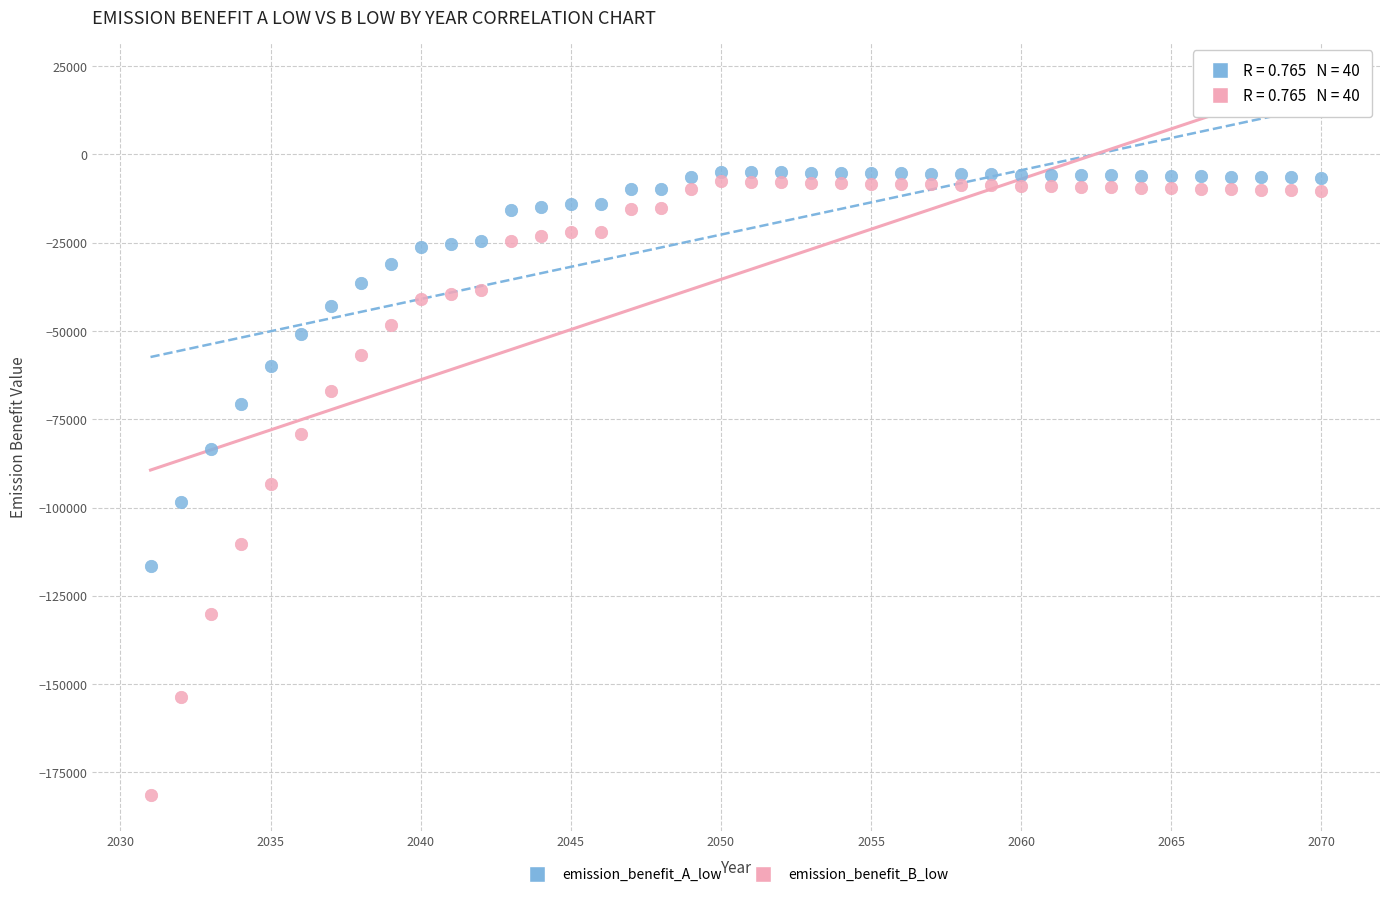

Across all data points, what is the range of X values (max minus min)?

39.0